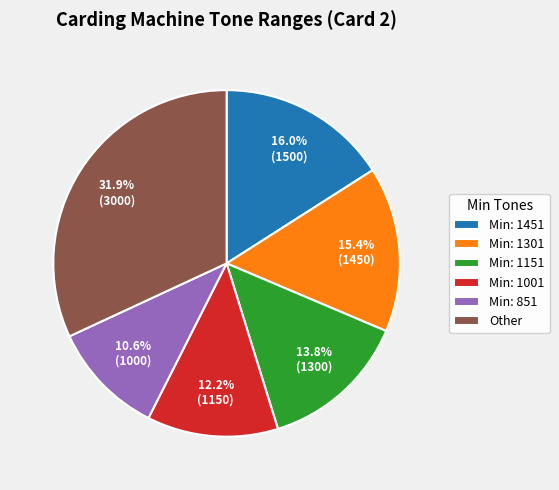

Rank the categories by value from lowest to highest.

Min: 851, Min: 1001, Min: 1151, Min: 1301, Min: 1451, Other